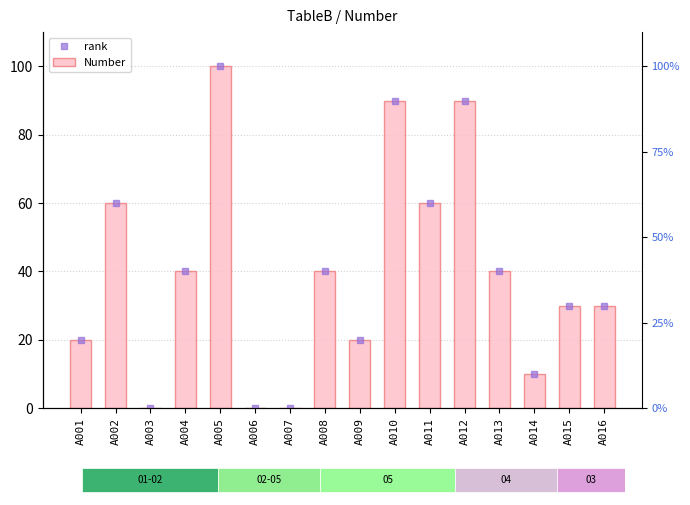

At which label does the data first exceed 40?

A002